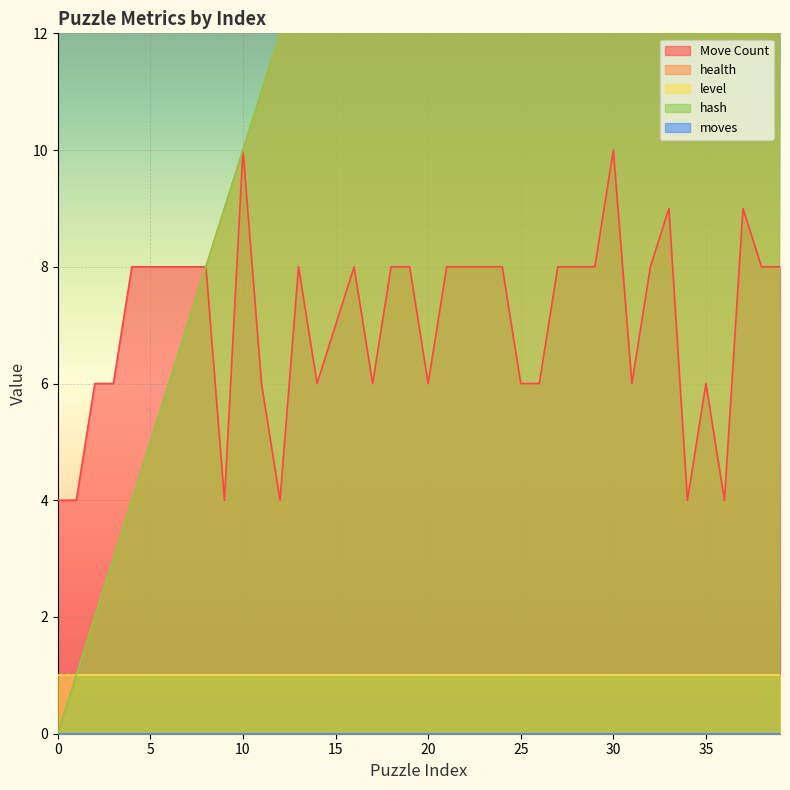

Is it true that health equals 32 at 21?

False